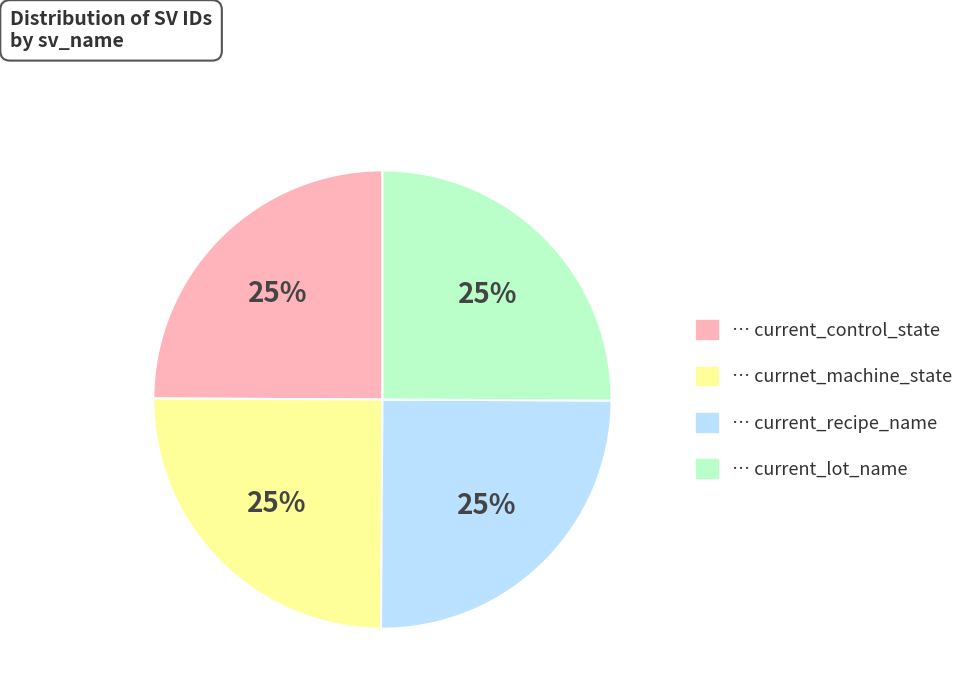

Does any single category account for the majority?

No